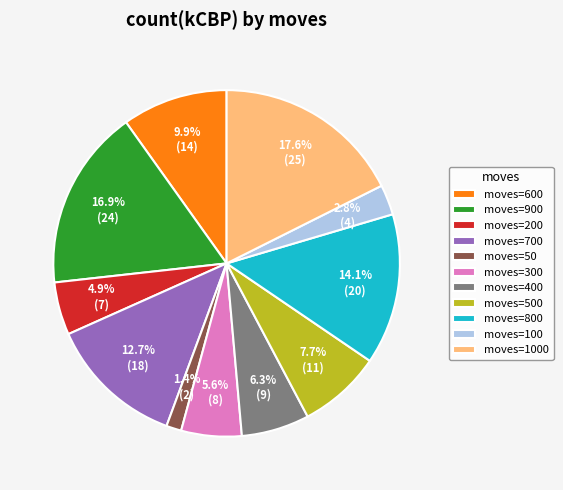

Is the sum of moves=1000 and moves=50 greater than half?

No